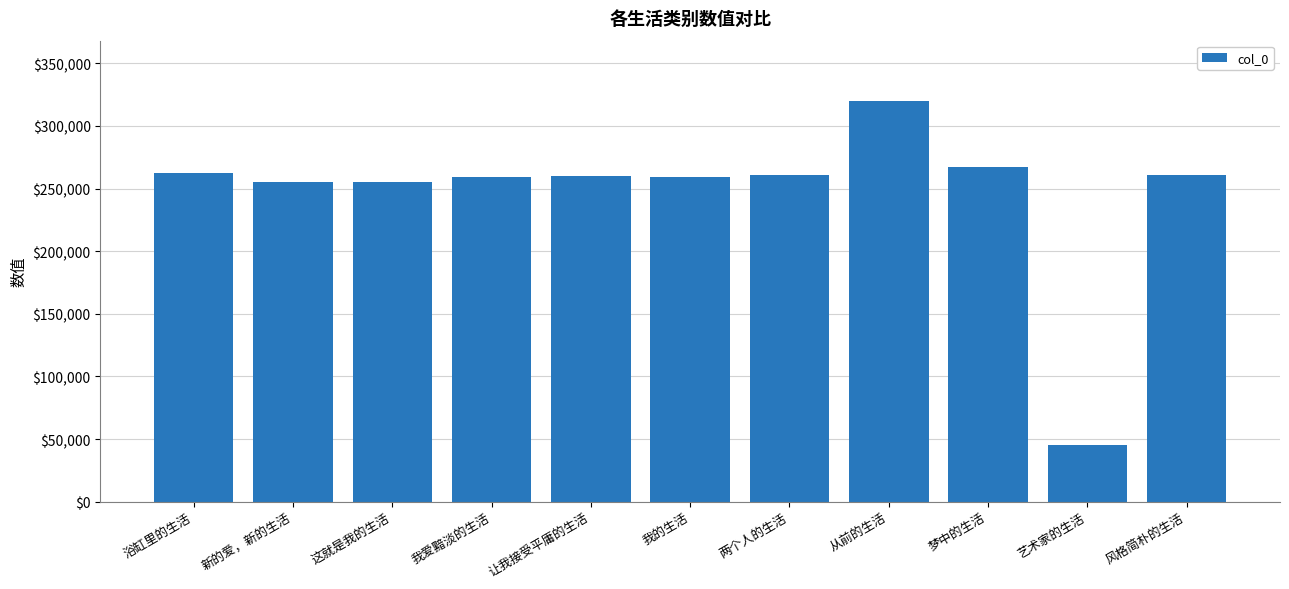

Where does the data first go above 259844?

浴缸里的生活